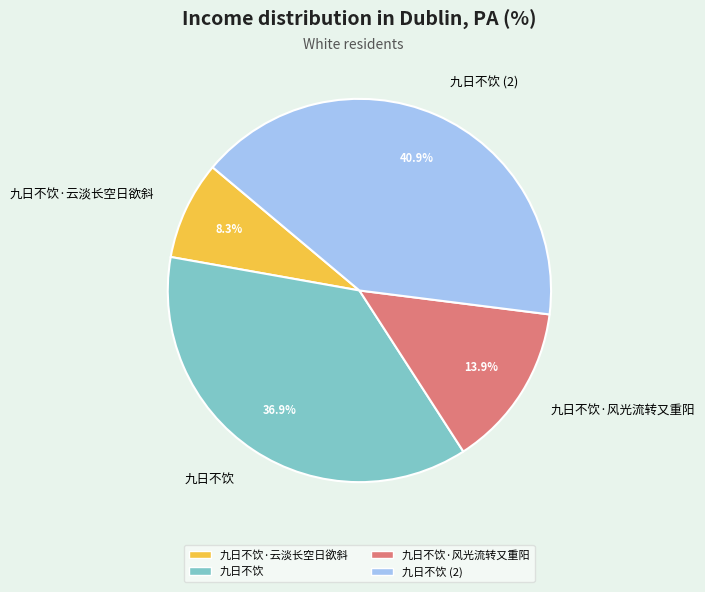

What is the total percentage of 九日不饮 and 九日不饮·风光流转又重阳?

50.8%